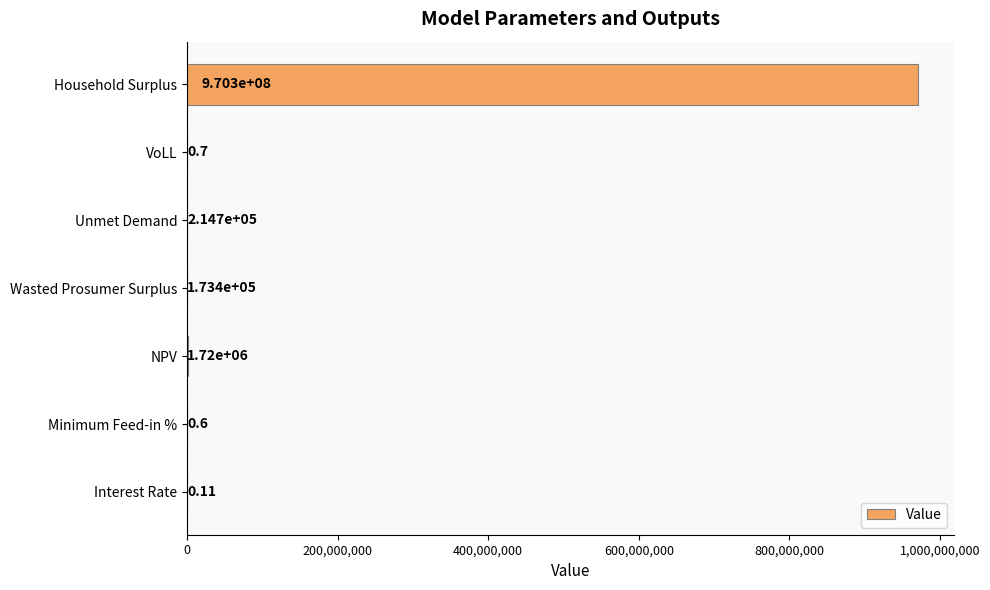

Which category has the highest value across all series?

Household Surplus